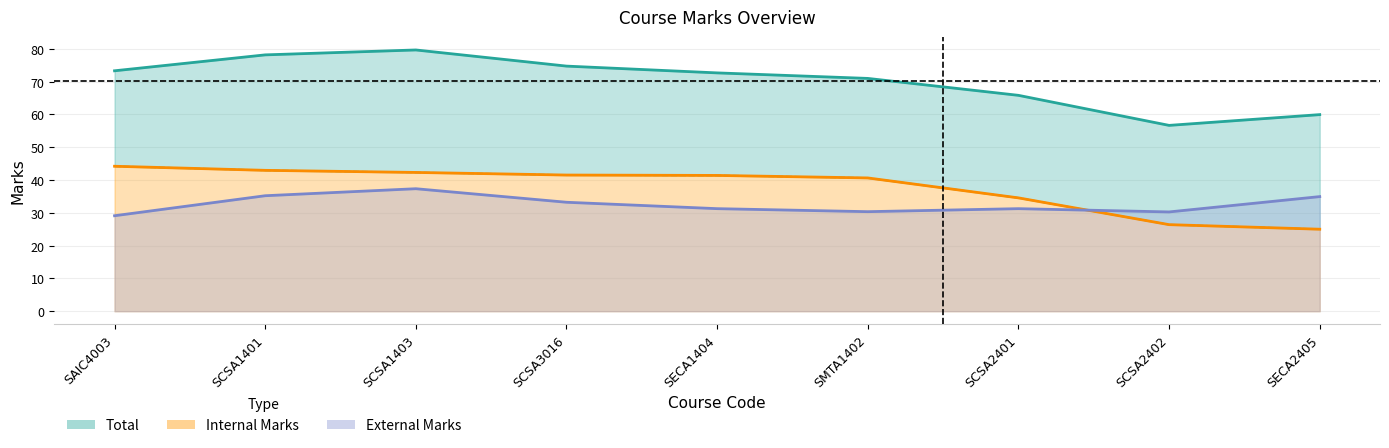

At which category does External Marks reach its first local peak?

SCSA1403